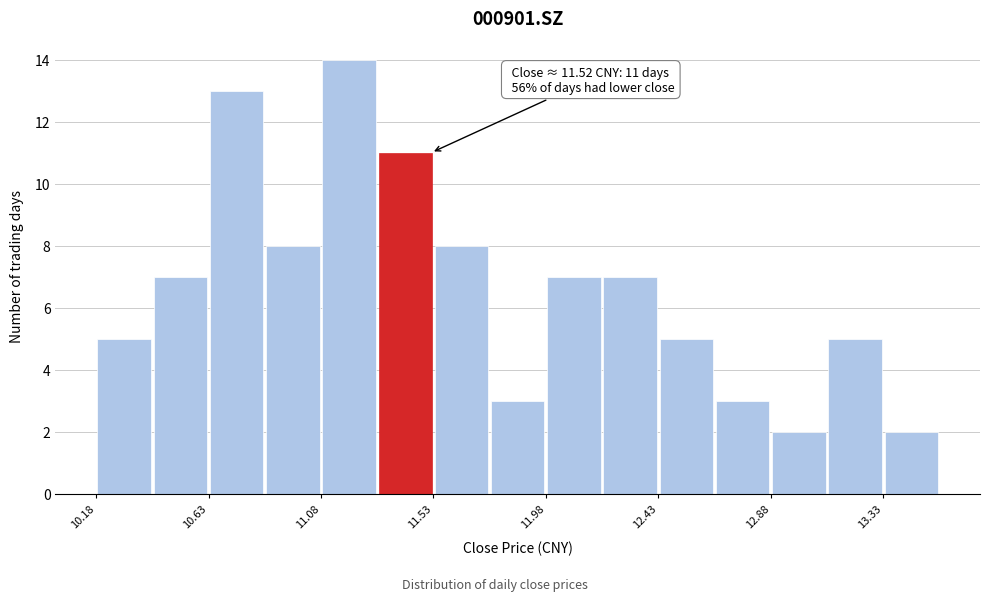

Over which range of the x-axis is the bar tallest?

11.10 to 11.30